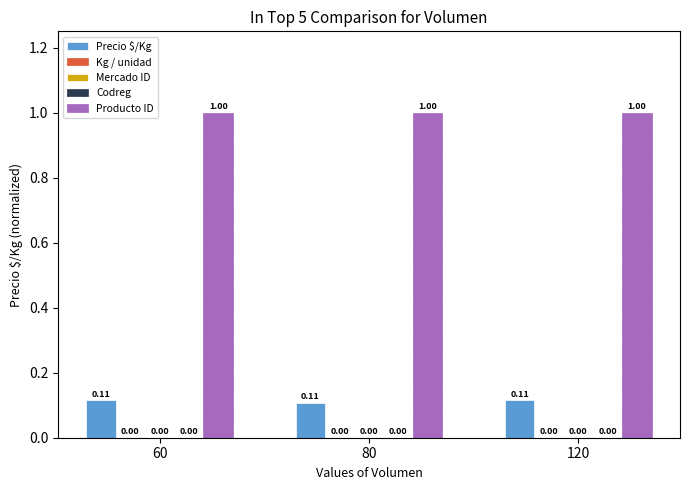

True or false: Producto ID has a value of 1.4 at 60.

False